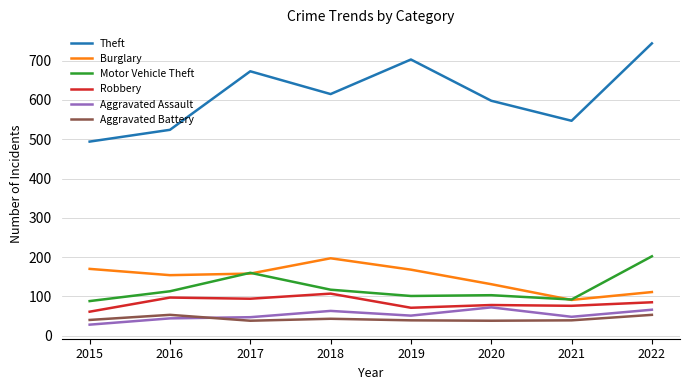

How many lines are shown in the chart?

6